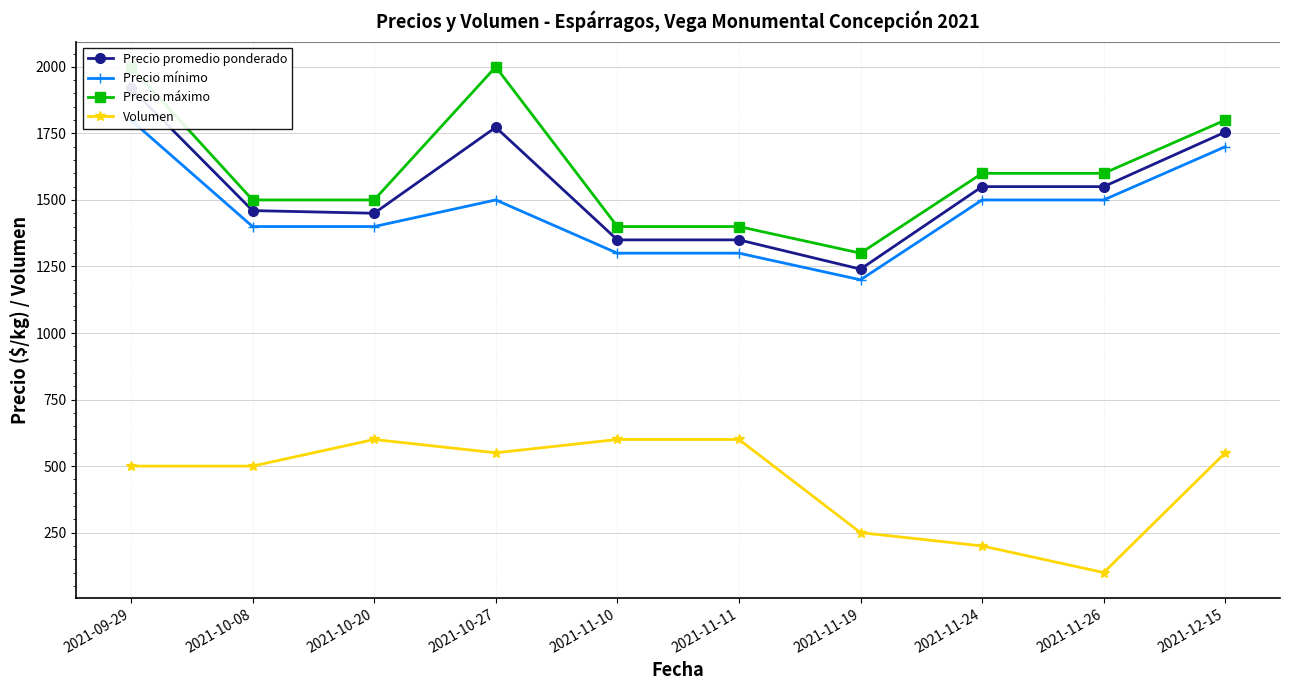

At which label does Precio mínimo first exceed 1500?

2021-09-29